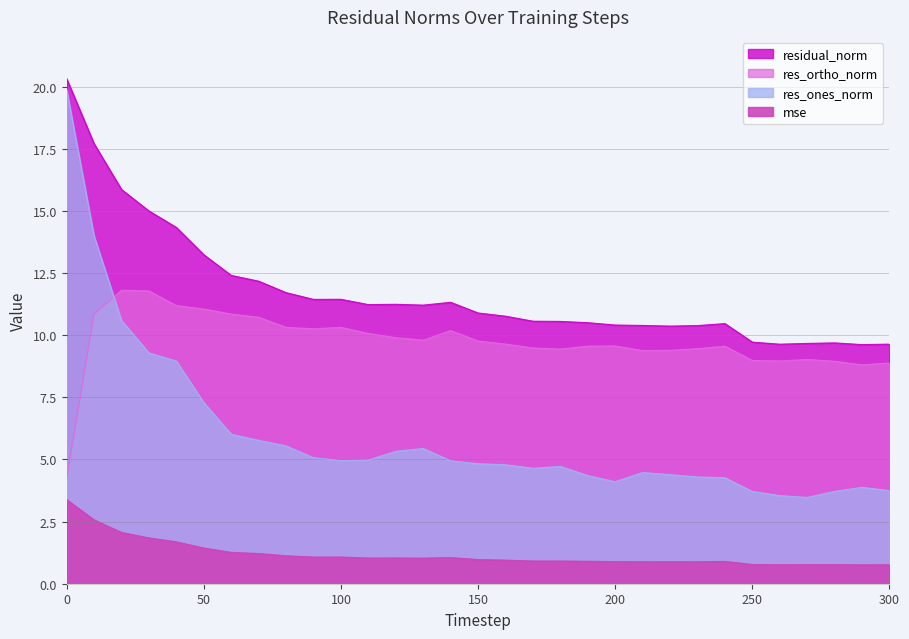

Between 110 and 180, which series saw the biggest shift?

residual_norm